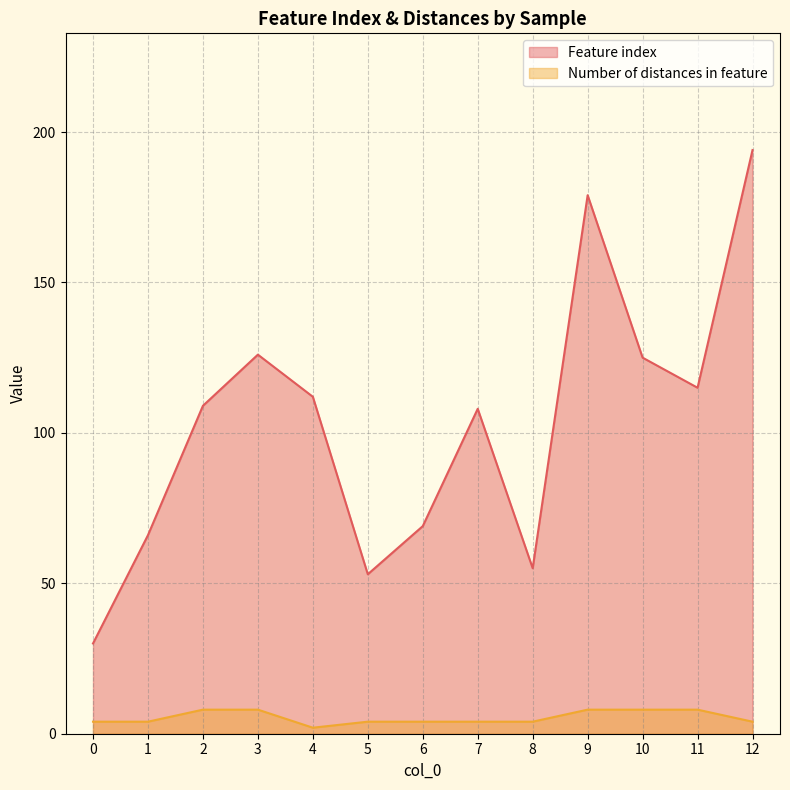

True or false: Feature index and Number of distances in feature intersect in this chart.

False